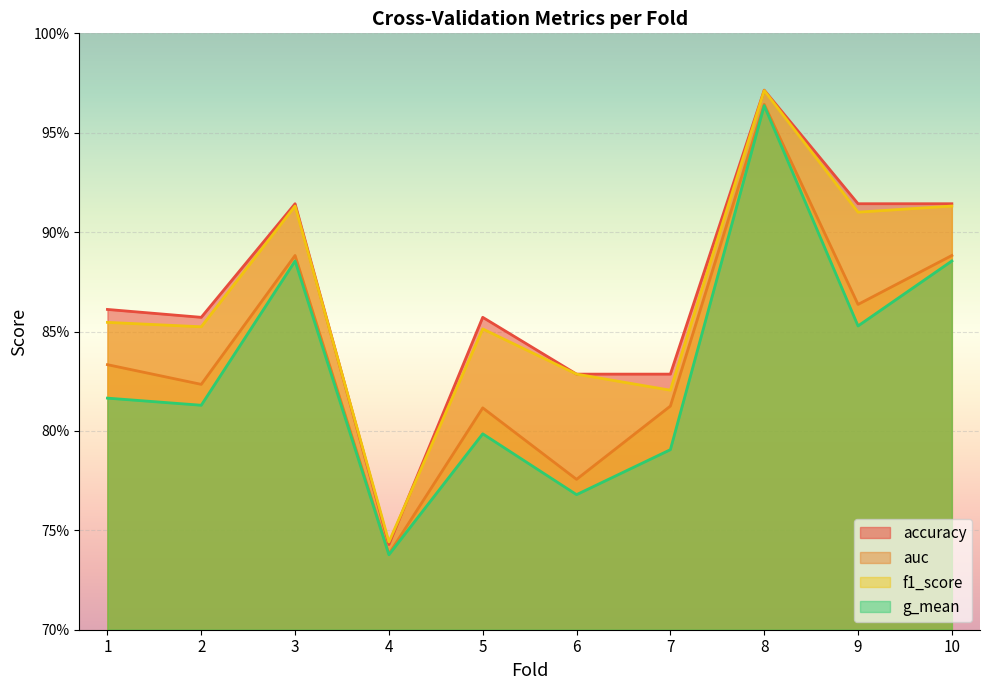

What is the minimum value shown in the chart?

0.7